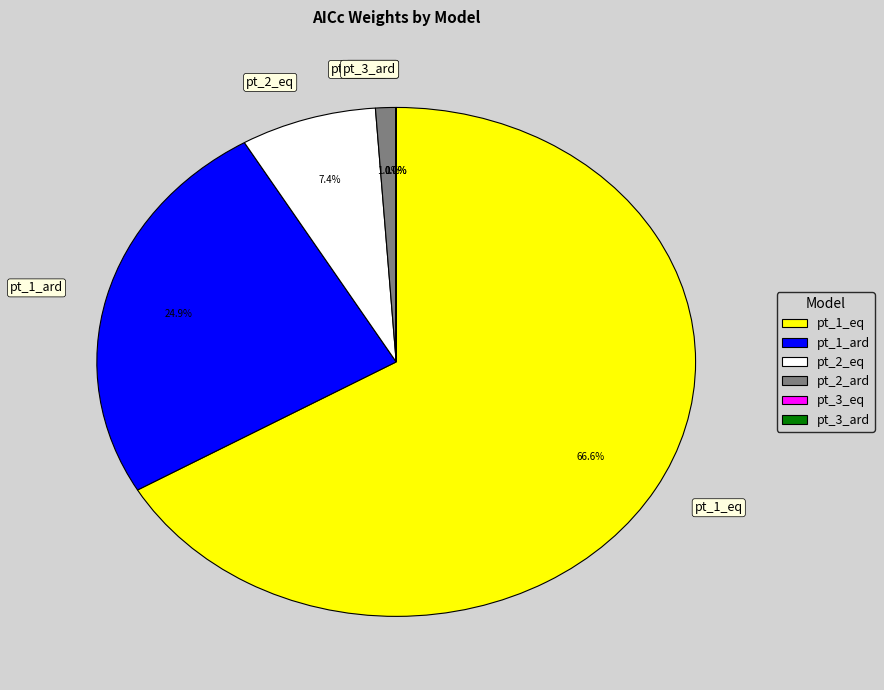

Is pt_2_eq the majority of the pie?

No